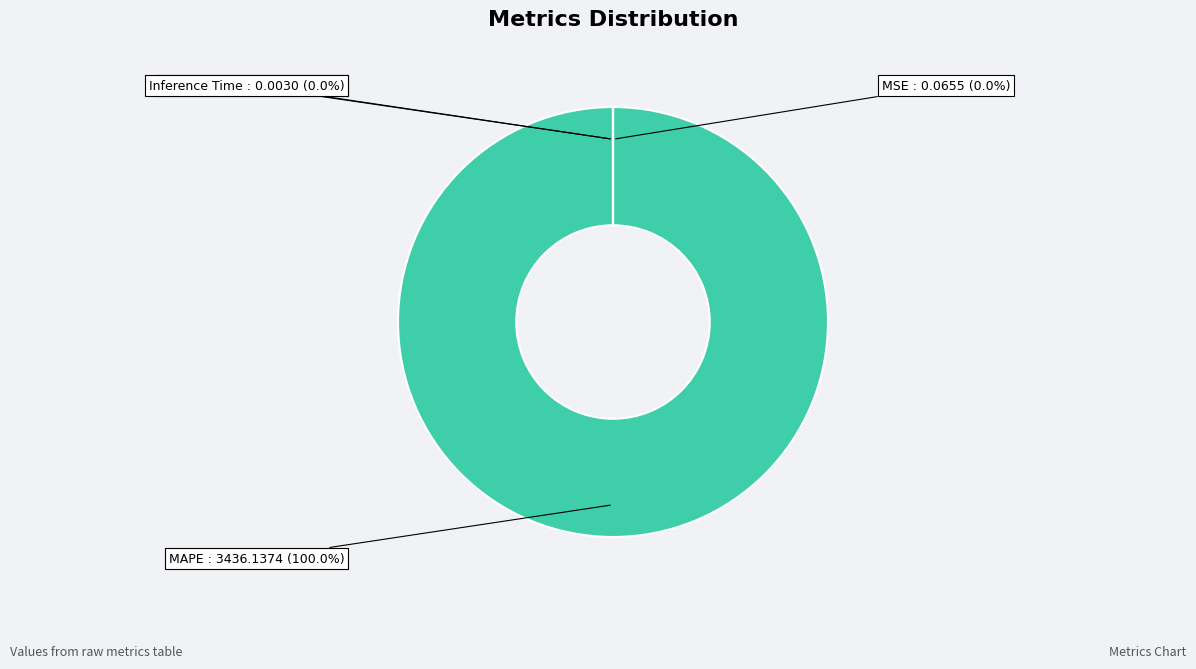

Do MSE and Inference Time together represent more than half of the pie?

No